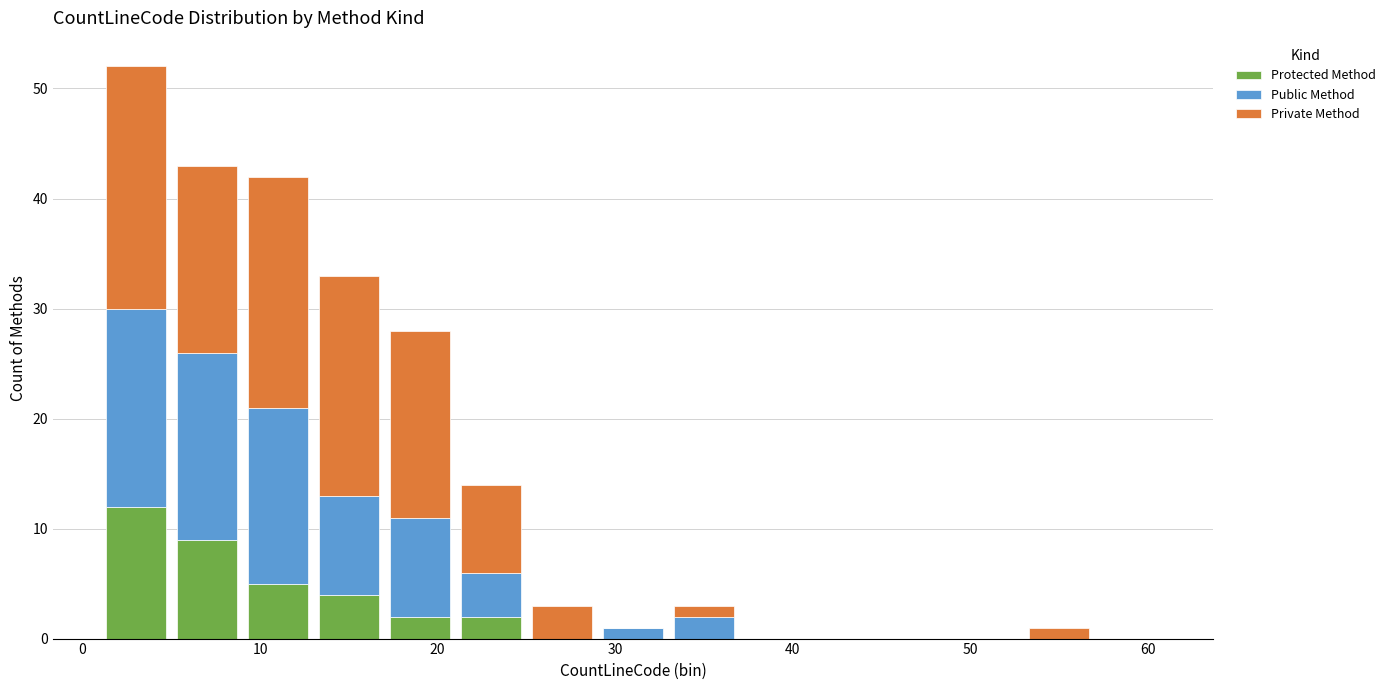

What is the total height of the stacked bar covering 5 to 9 on the x-axis? The values are not printed on the chart, so give them approximately, as read against the axis.

43